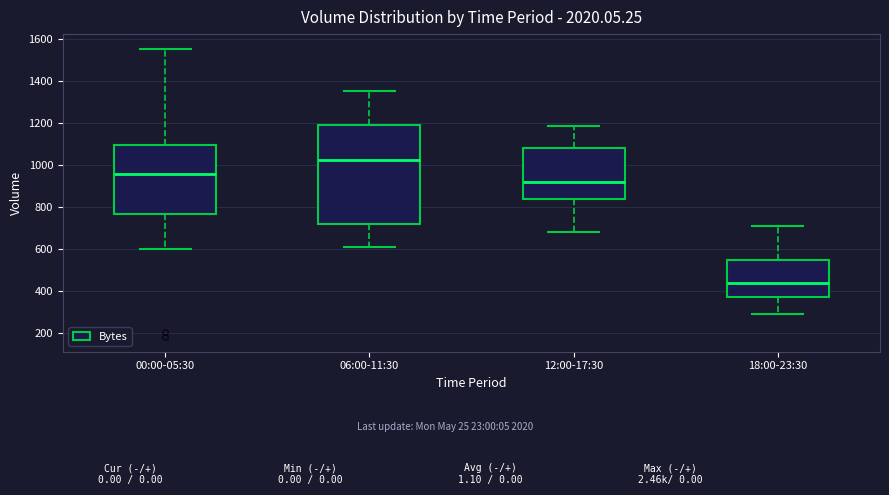

Which box has the highest median line?

06:00-11:30